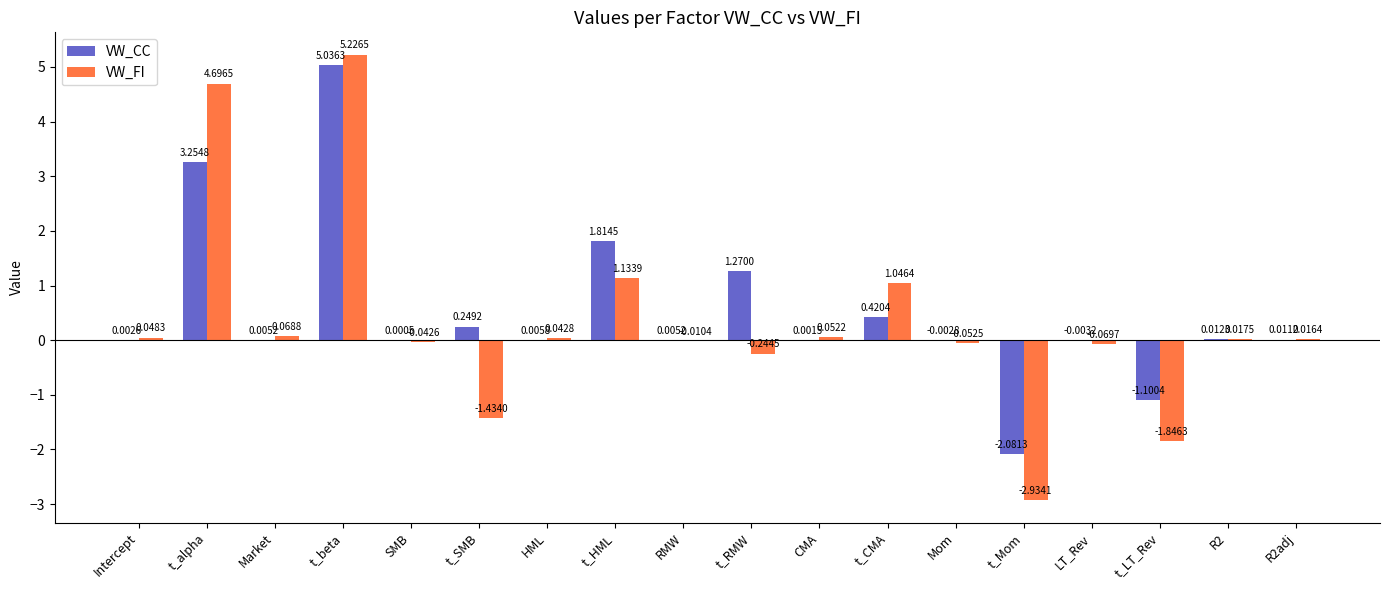

Is the value of VW_CC at t_alpha greater than the value of VW_FI at R2?

Yes